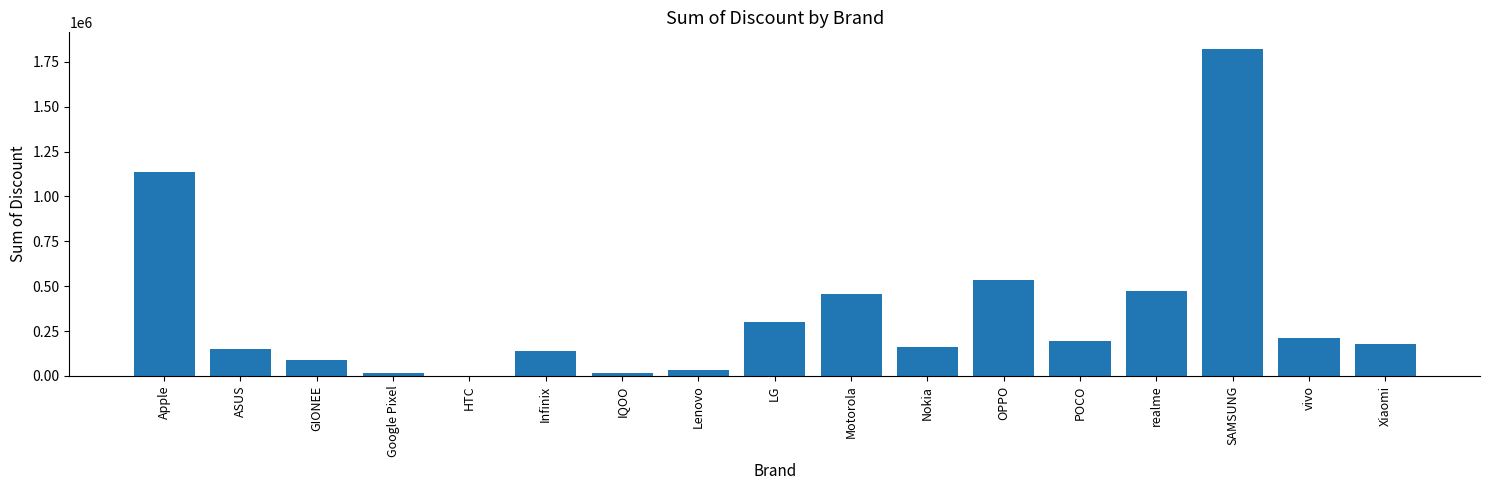

True or false: the data shows 143561 at LG.

False